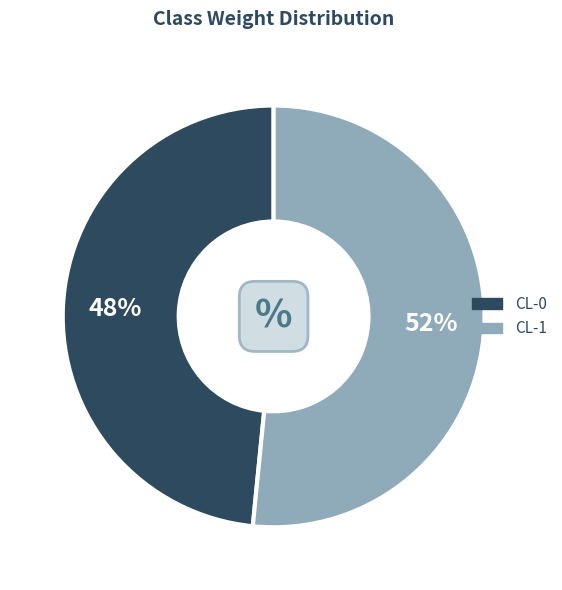

To the nearest percent, what is the average slice percentage?

50%